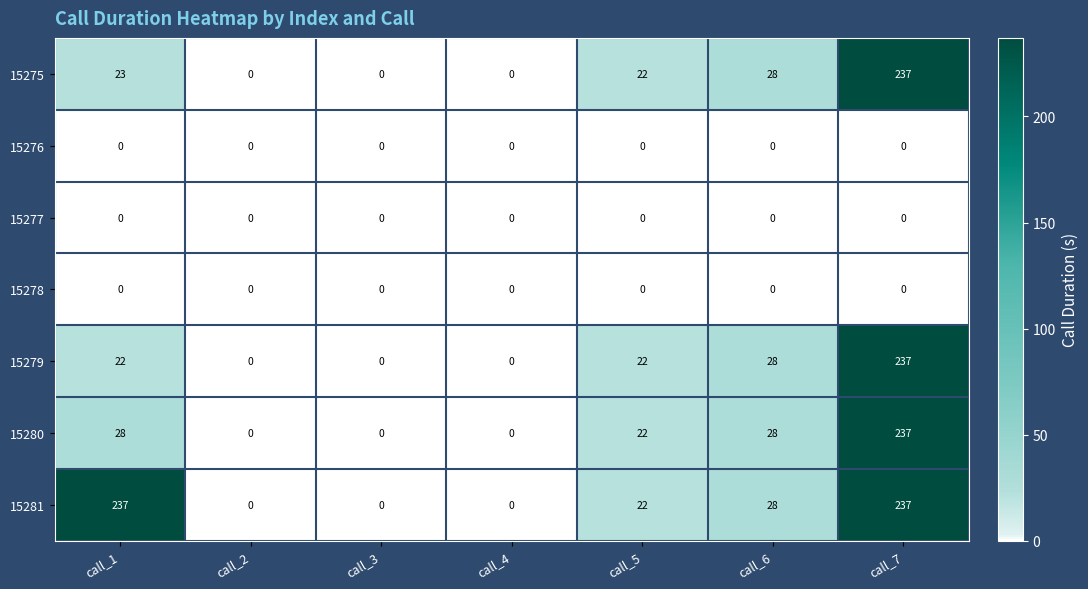

Where is 15275 nearest to the value 118?

call_6